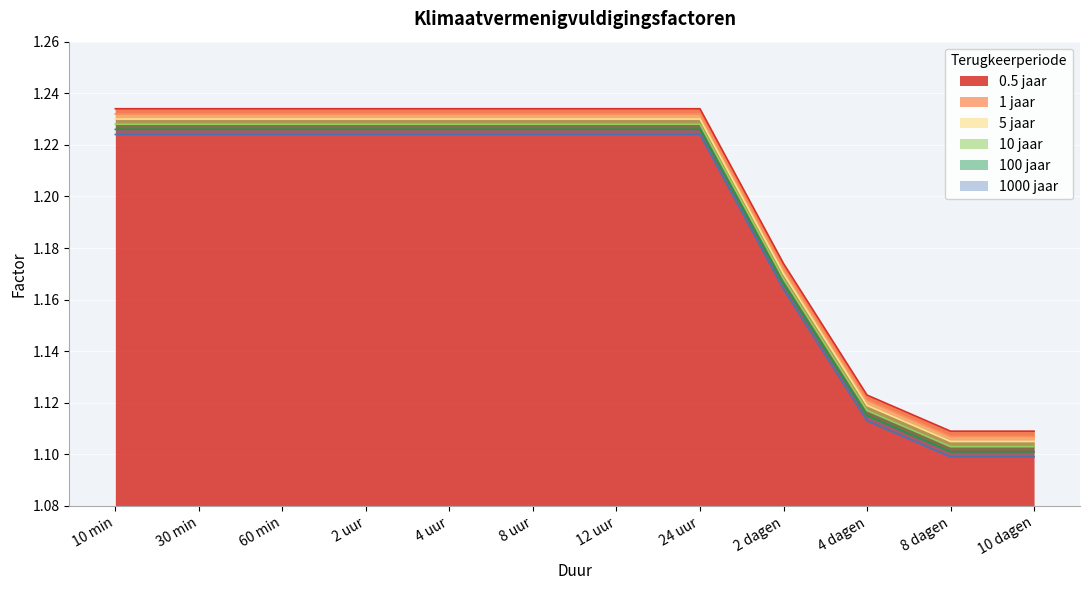

What is the value of the 1 jaar point at the 4th from the left?

1.2